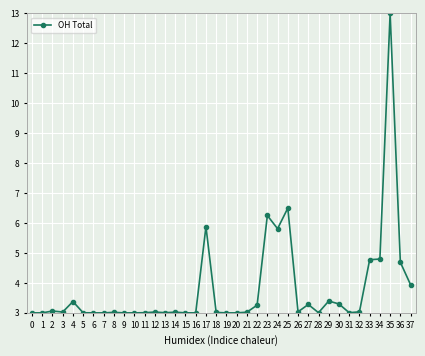

True or false: the data shows 3.0 at 18.

True